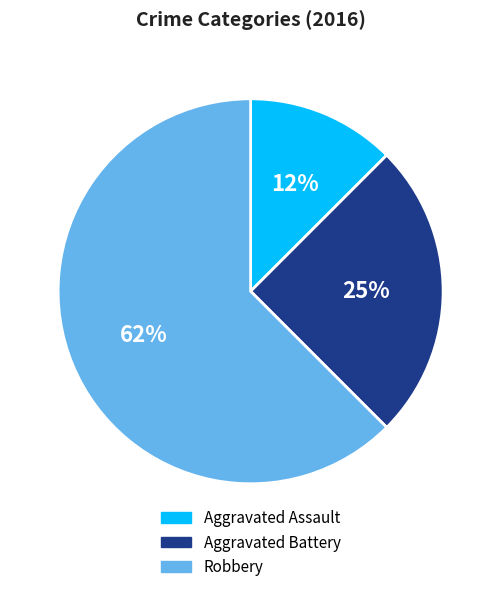

What is the largest slice in the pie chart?

Robbery